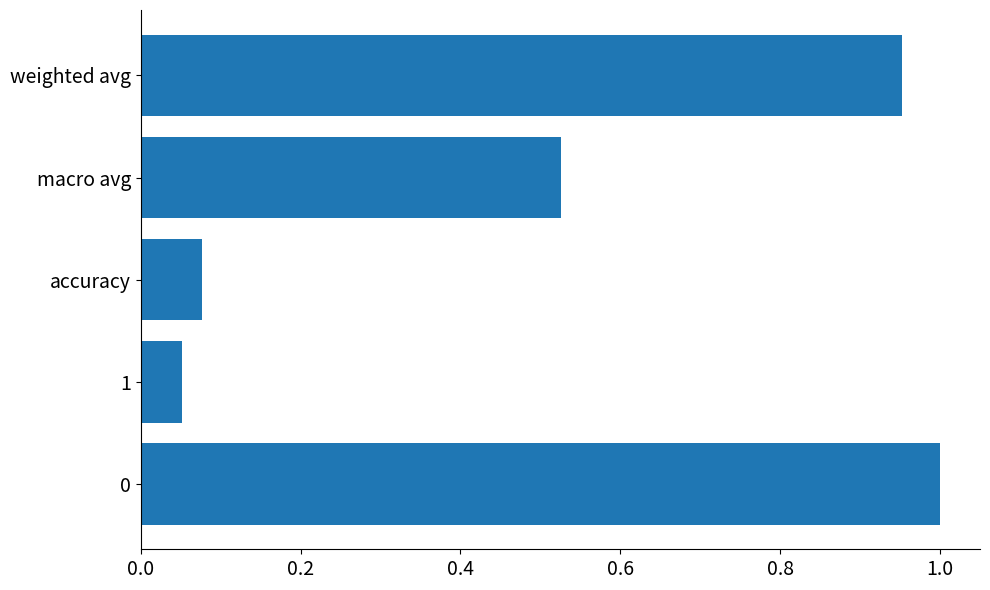

The value at accuracy is 0.0. True or false?

False